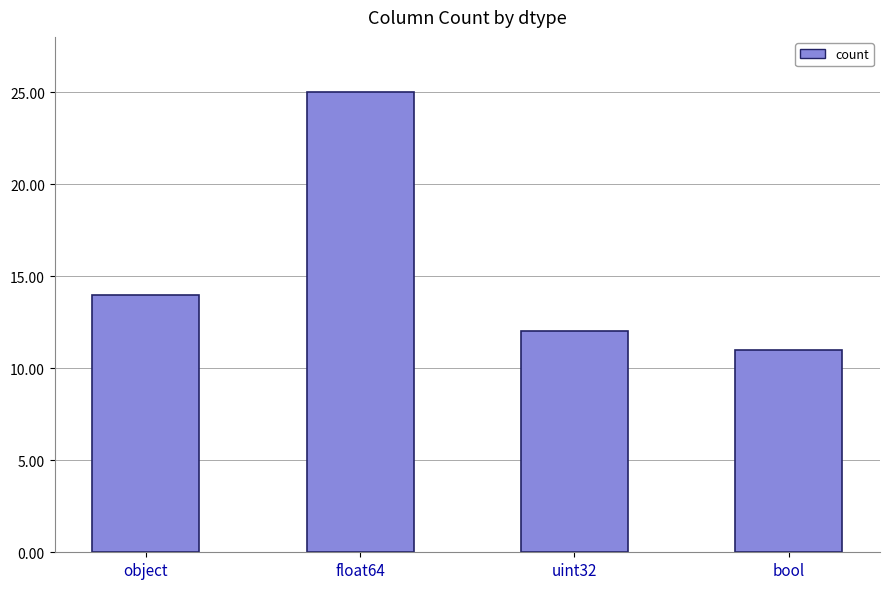

What is the average value?

16